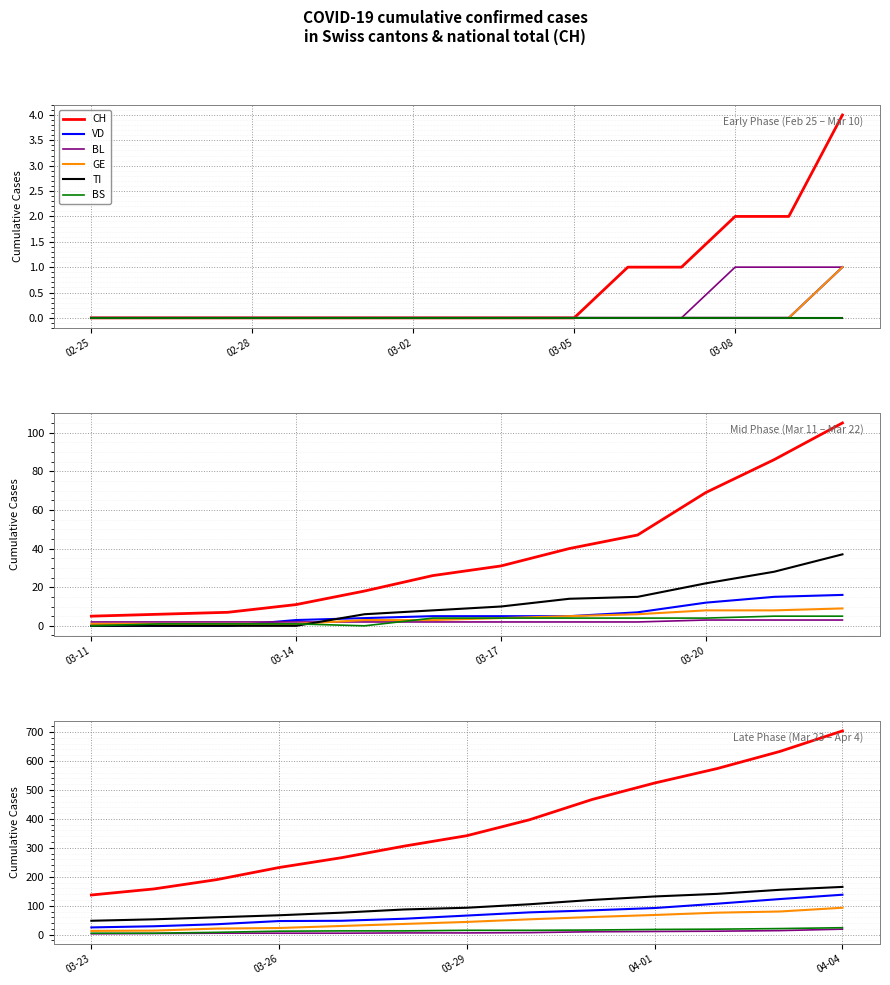

How many lines are shown in the chart?

6